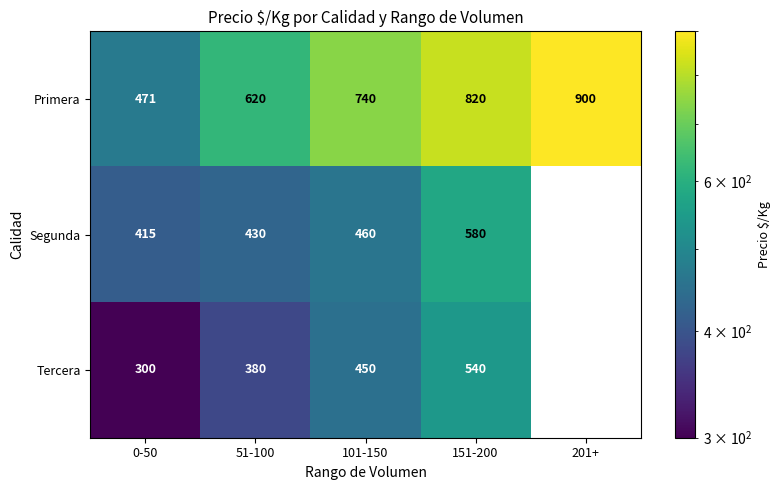

The value of Primera at 51-100 is 959. True or false?

False